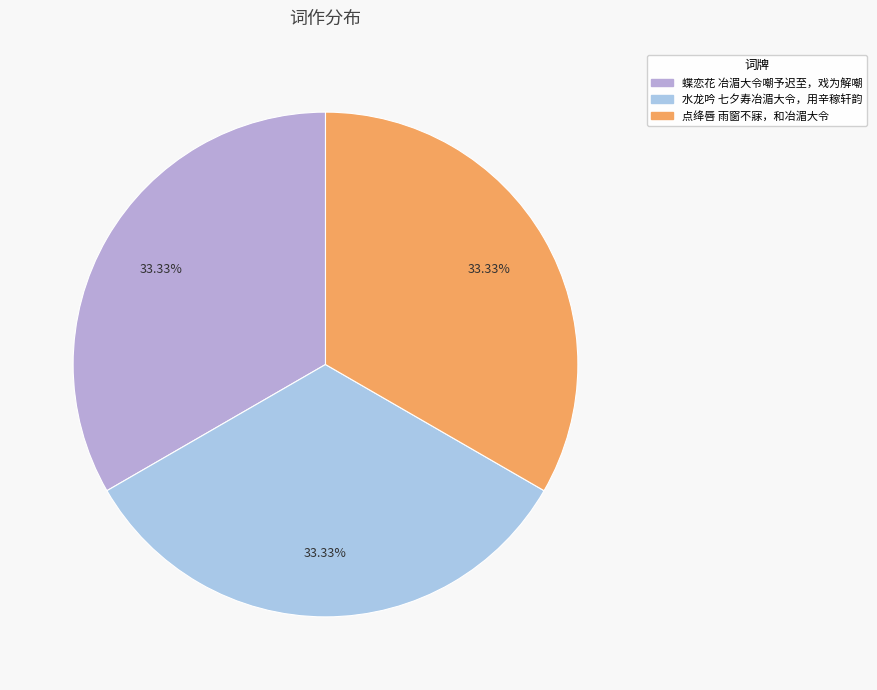

To the nearest percent, what portion does 水龙吟 七夕寿冶湄大令，用辛稼轩韵 represent?

33%